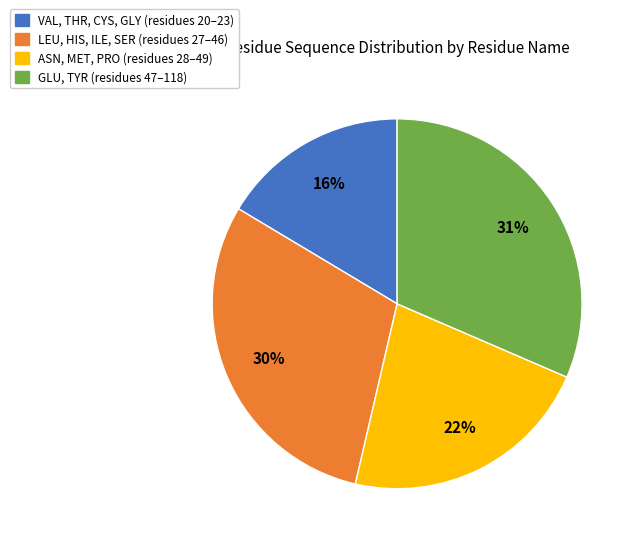

To the nearest percent, what is the average slice percentage?

25%